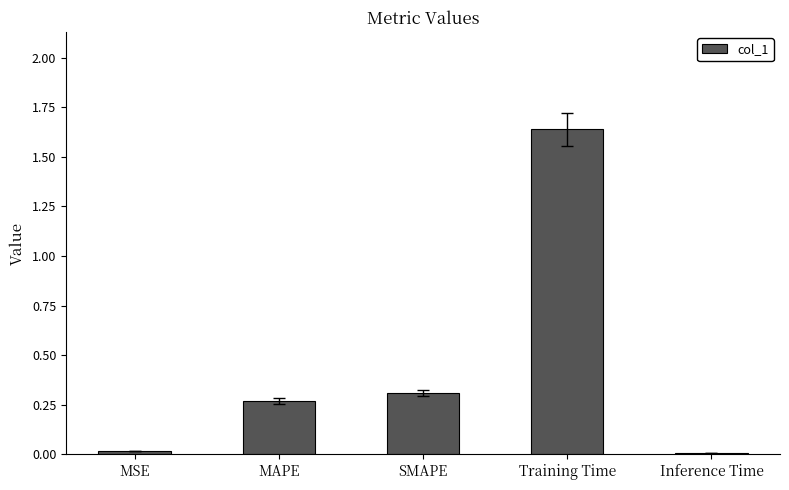

How many distinct data groups are displayed?

1